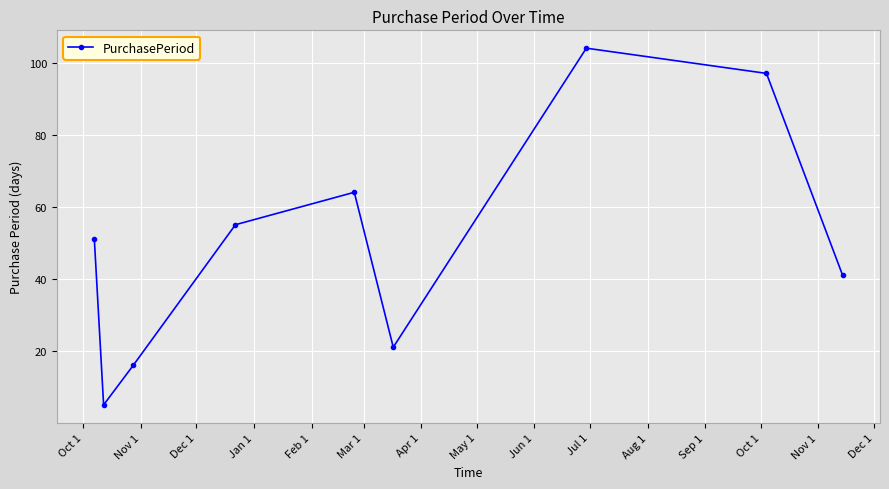

Reading left to right, what are all the values shown in this chart?

51	5	16	55	64	21	104	97	41